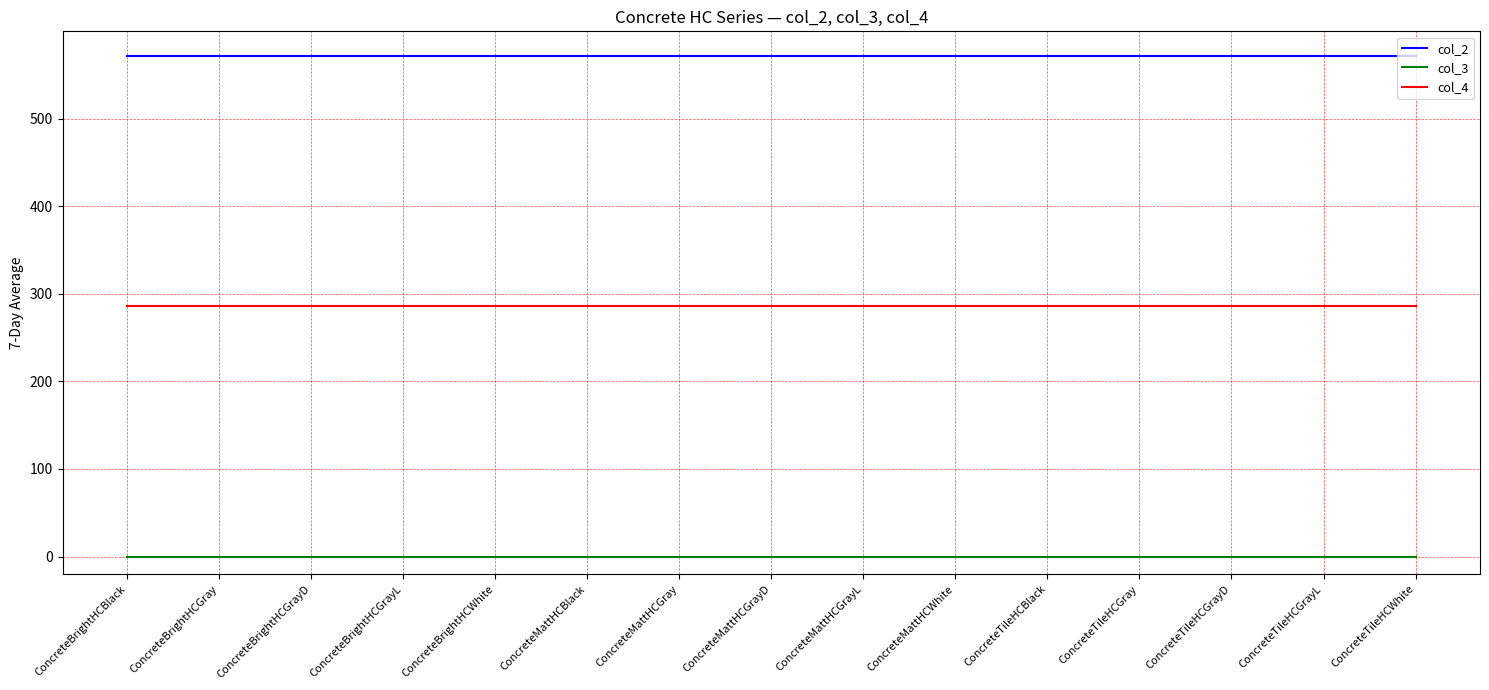

Rank the series at ConcreteMattHCBlack from lowest to highest value.

col_3, col_4, col_2